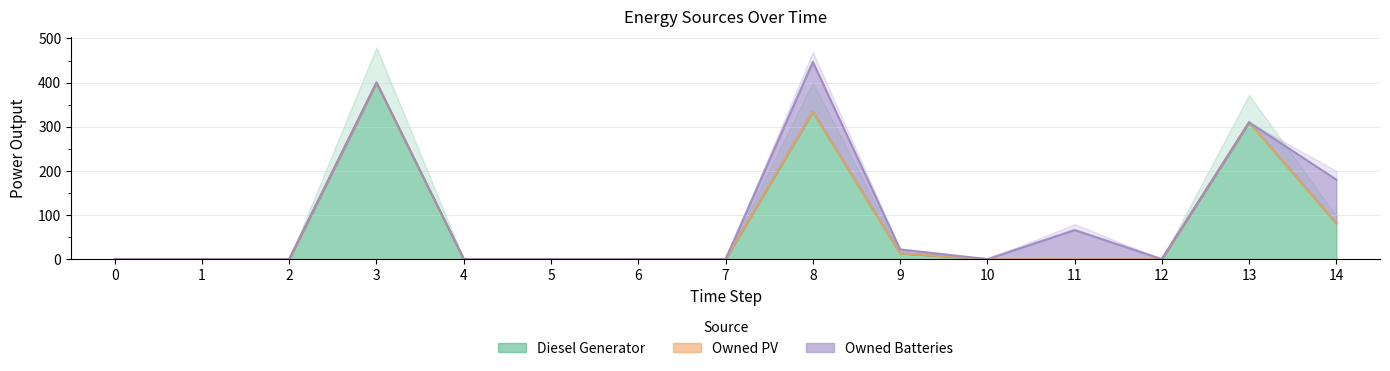

At how many categories does at least one series exceed 247?

3